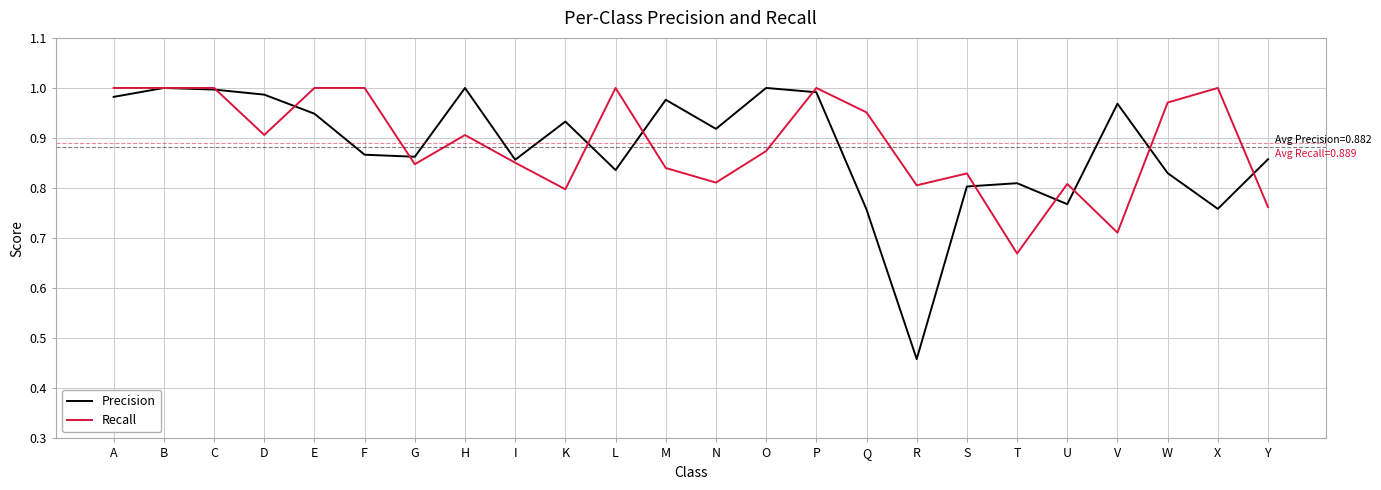

What are all the series names shown in the legend?

Precision, Recall